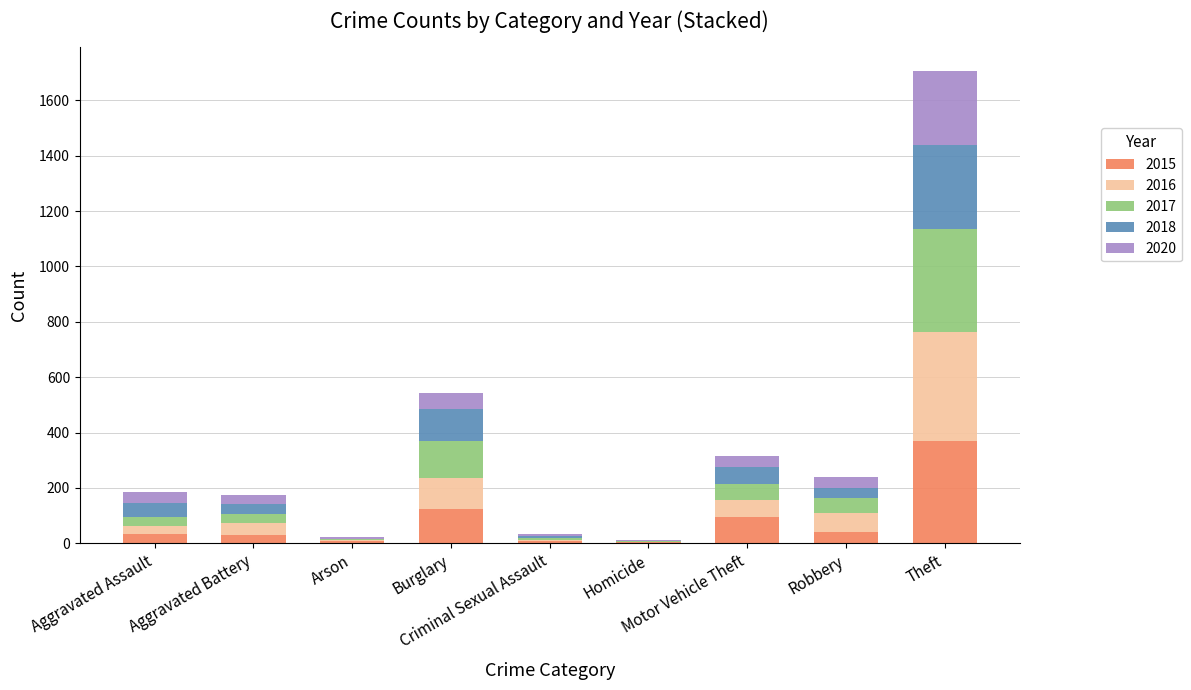

What is the highest value of the 2015 series?

369